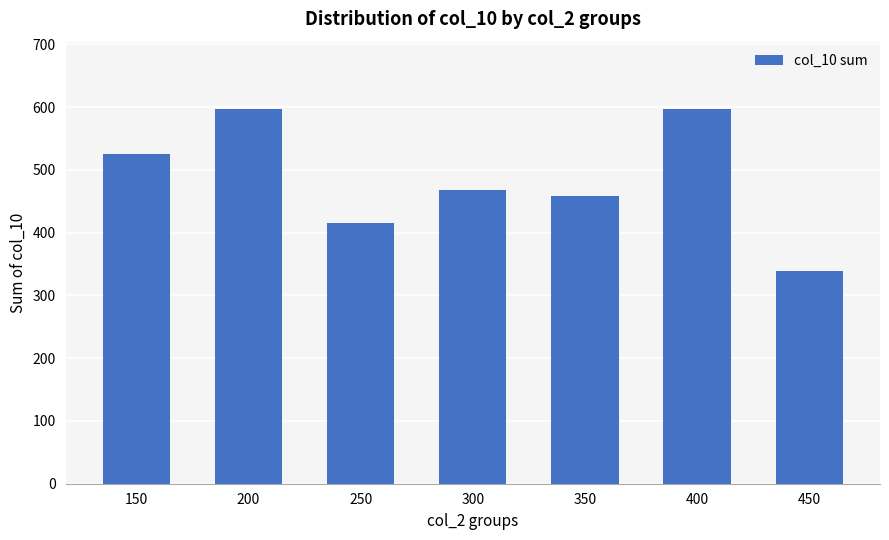

What is the greatest value displayed?

597